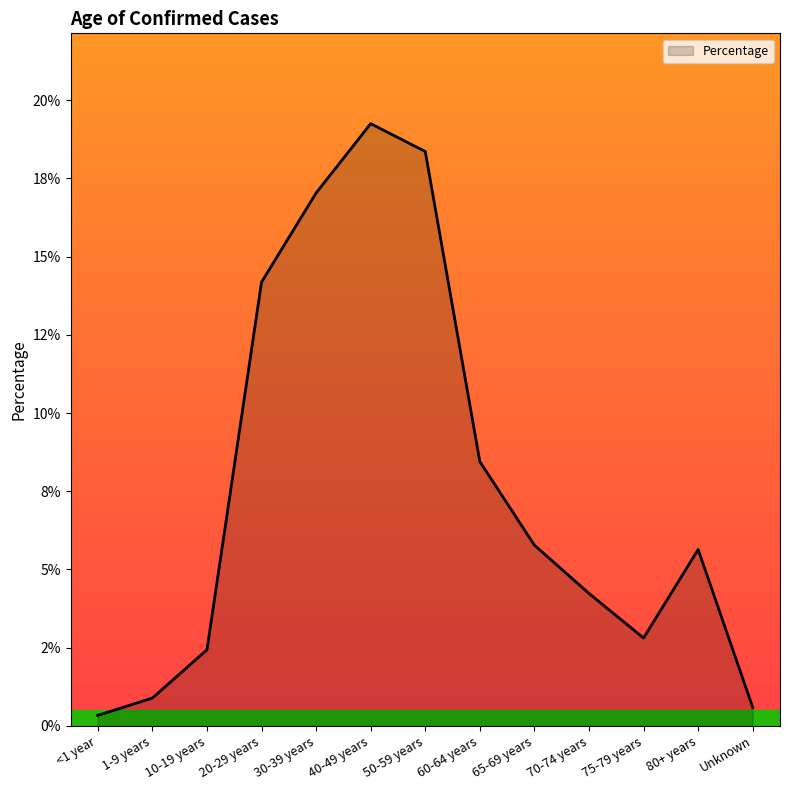

What is the greatest value displayed?

0.2